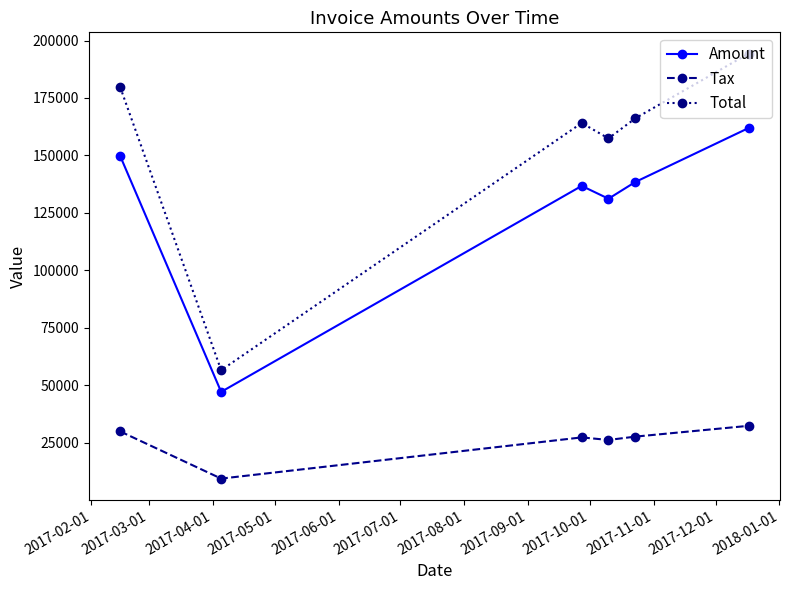

True or false: Tax has more than 0 interior local peaks.

True